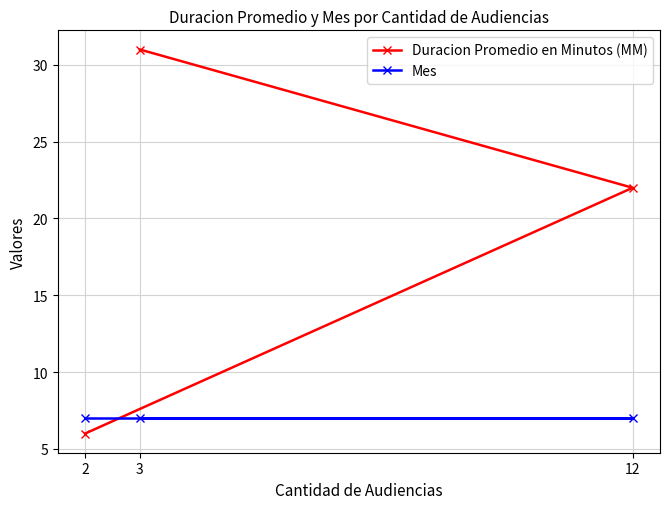

At which category does the chart reach its peak across all series?

3